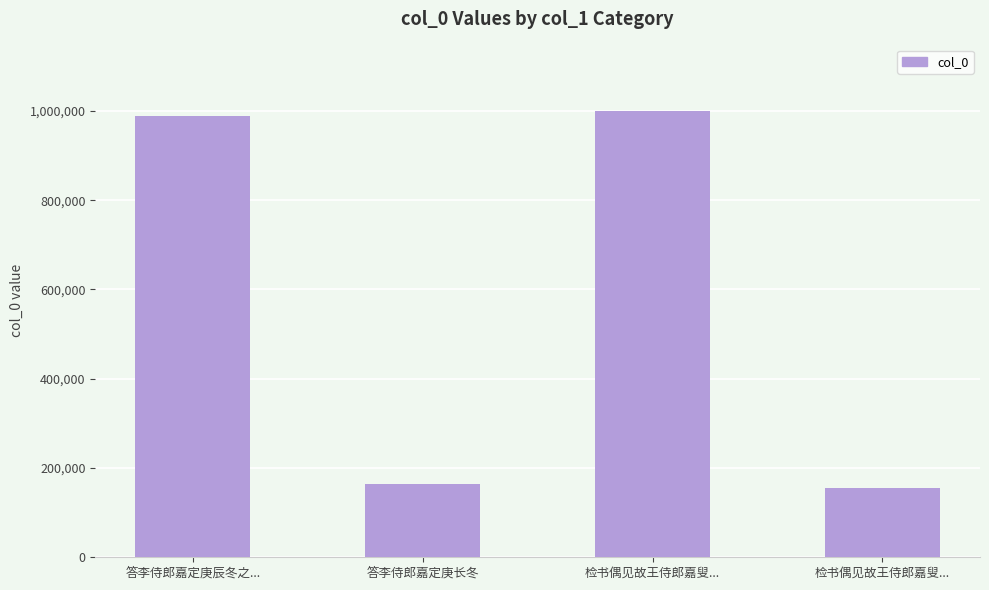

What is the difference between the values at 答李侍郎嘉定庚长冬 and 检书偶见故王侍郎嘉叟...?

834067